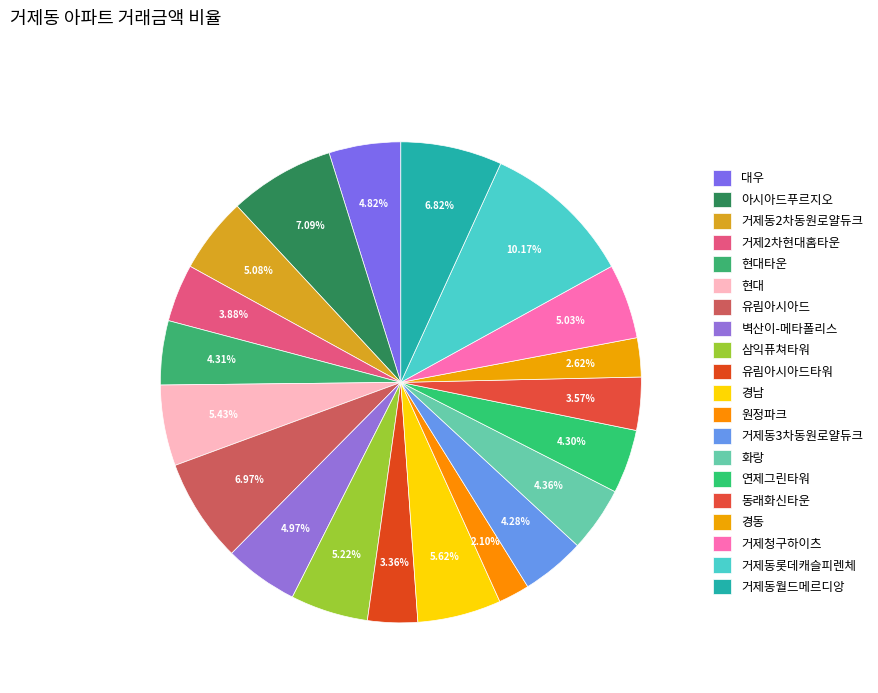

How many segments does this pie chart have?

20